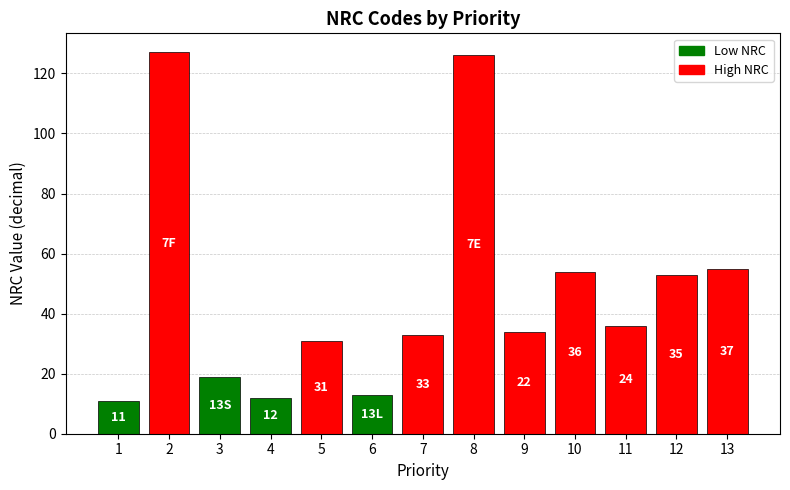

What is the greatest value displayed?

127